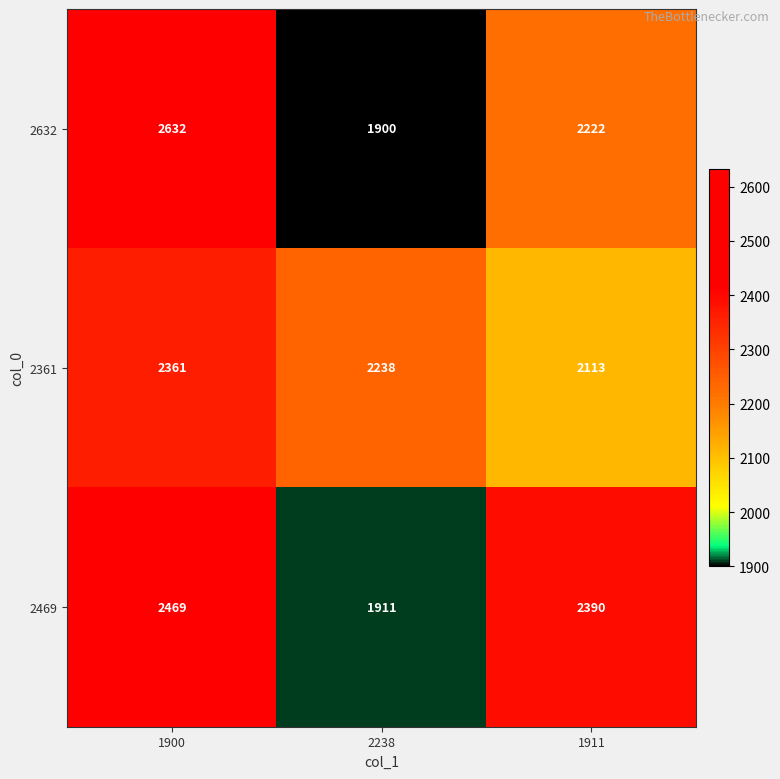

What is the total value across all series at 1900?

7462